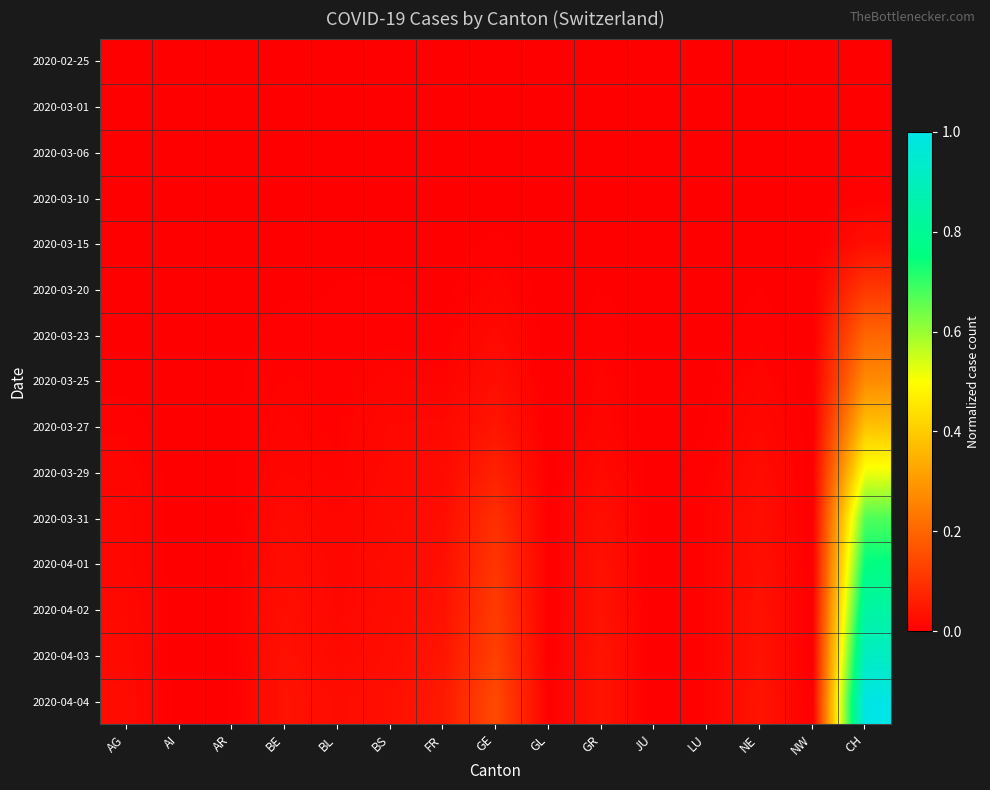

Which series changed the most between AR and LU?

2020-03-31